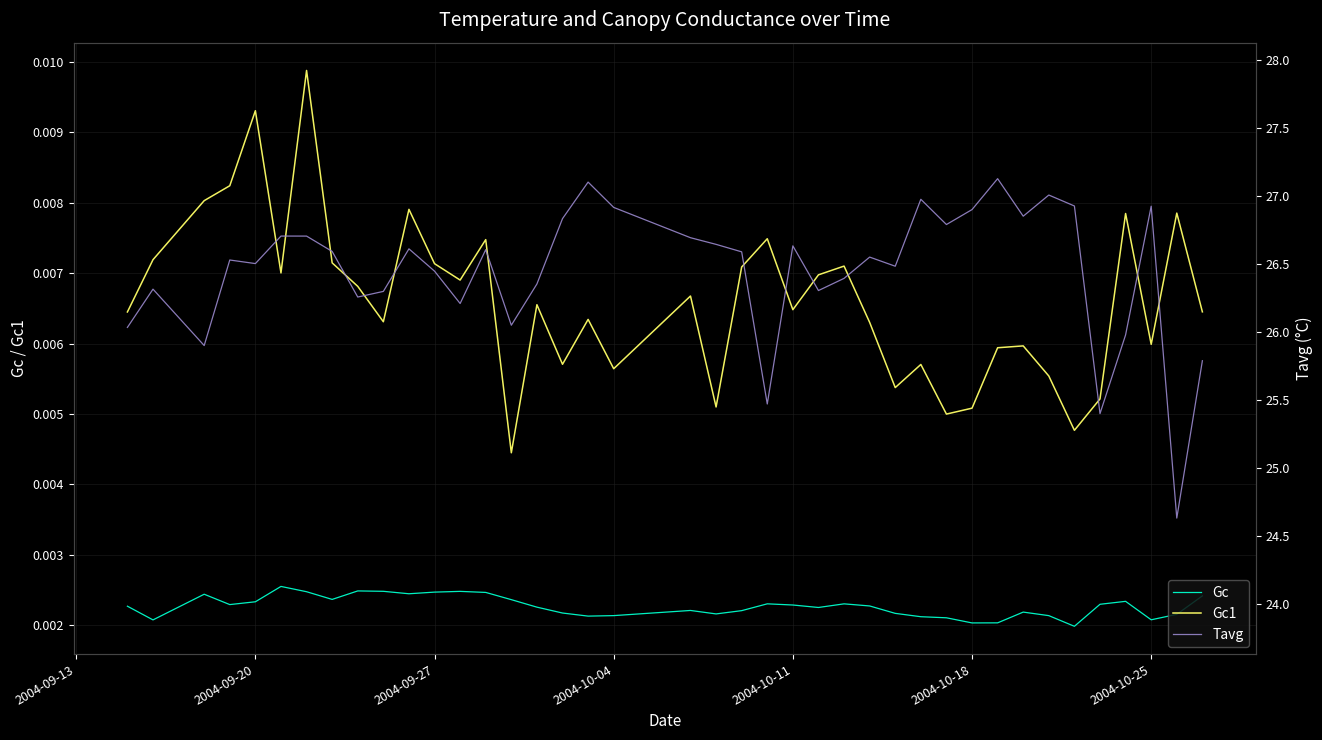

True or false: Gc1 and Gc cross at least once.

False